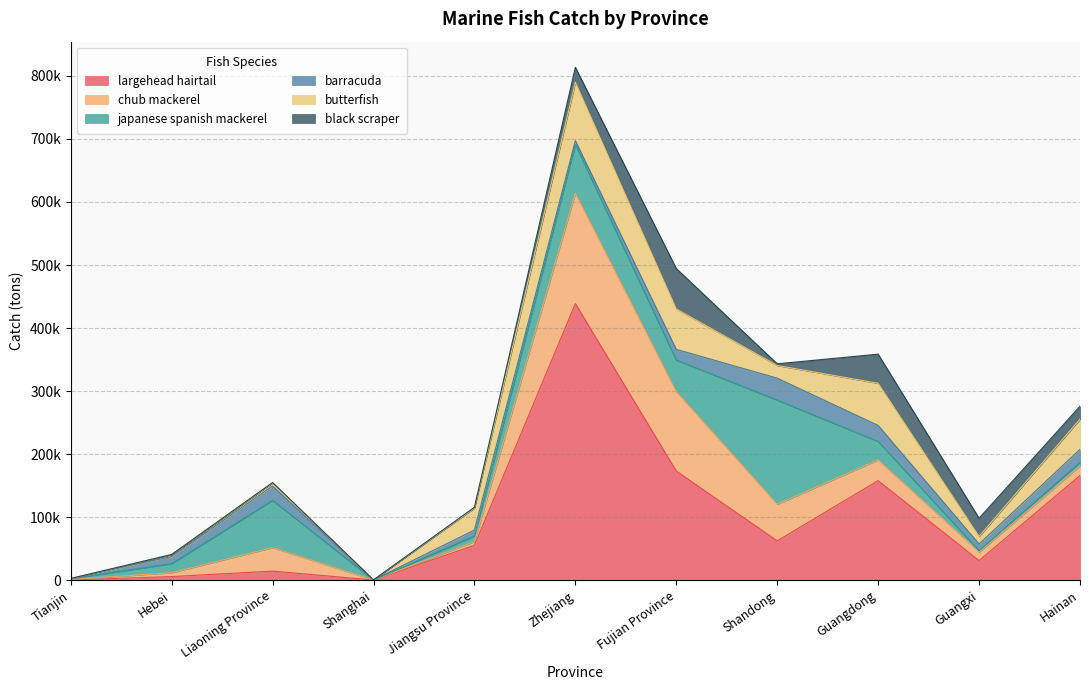

Where do largehead hairtail and barracuda first cross each other?

Tianjin and Hebei